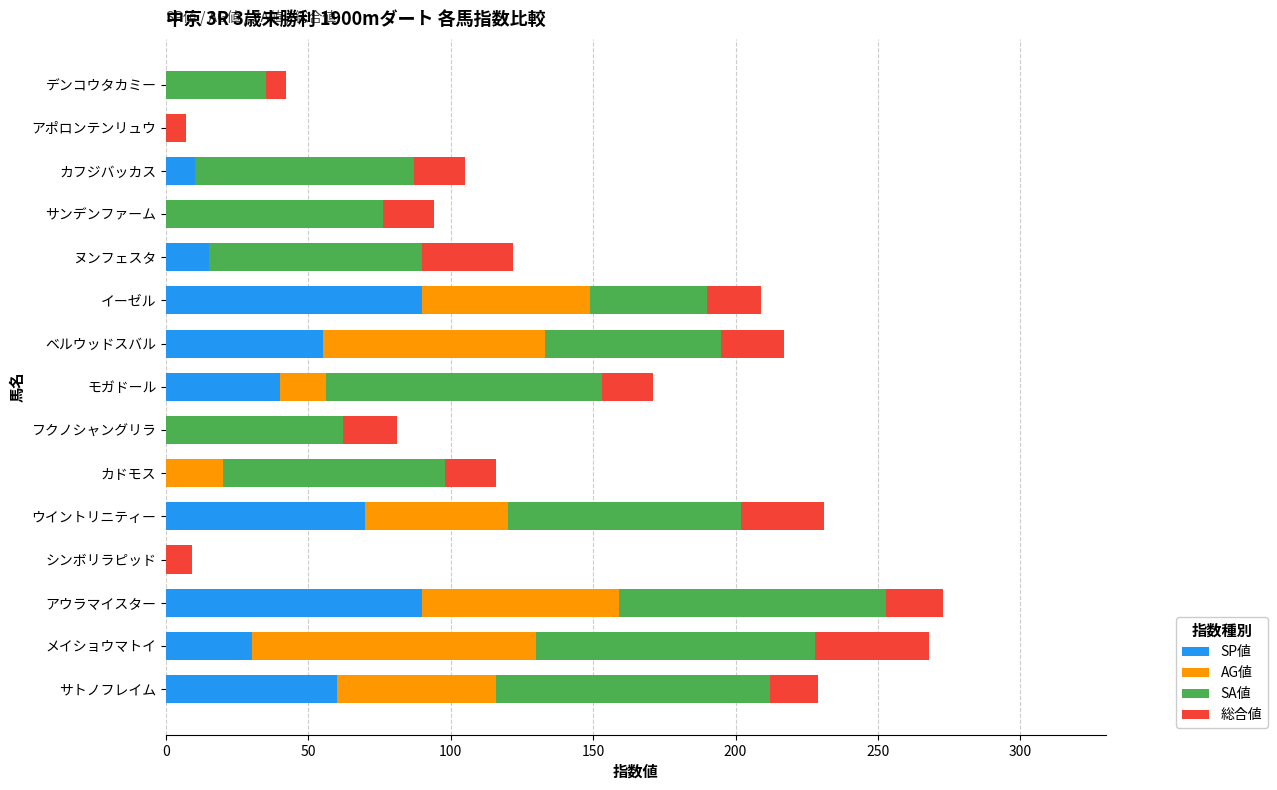

What is the total value across all series at ベルウッドスバル?

217